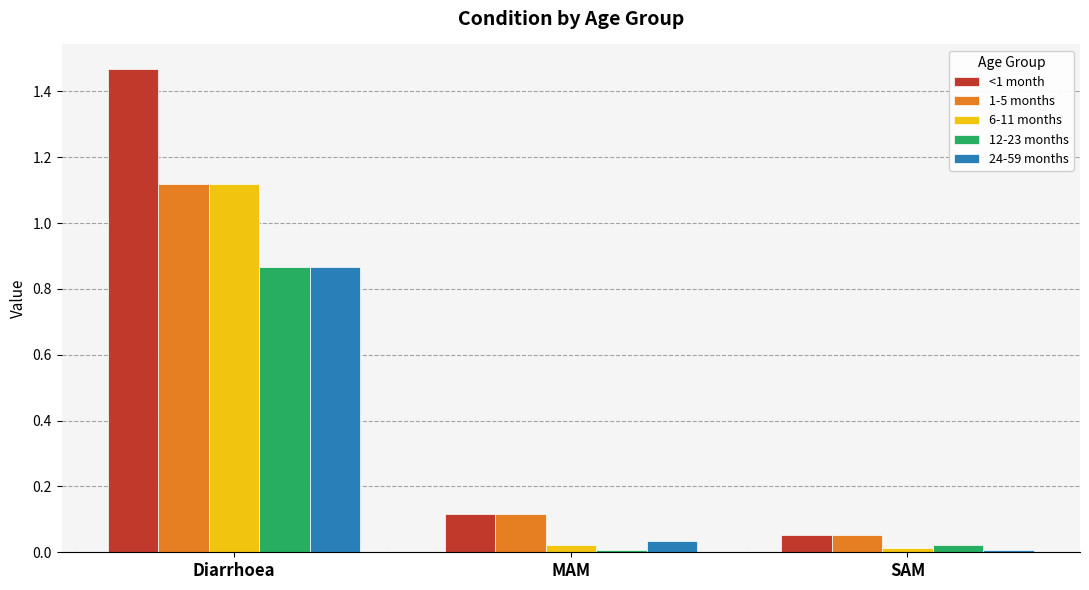

At how many categories does at least one series exceed 1?

1